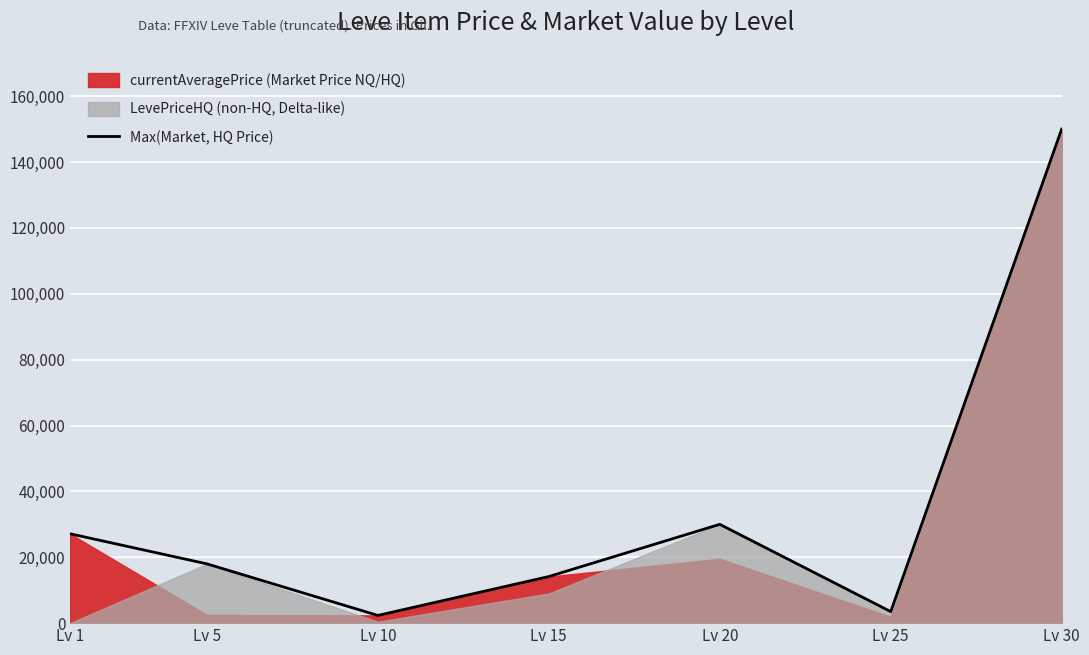

Which has a higher value, Lv 15 or Lv 10?

Lv 15